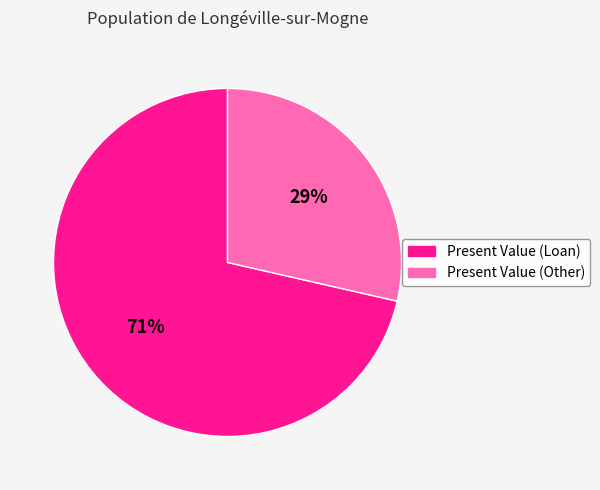

True or false: Present Value (Loan) accounts for 71% of the total.

True